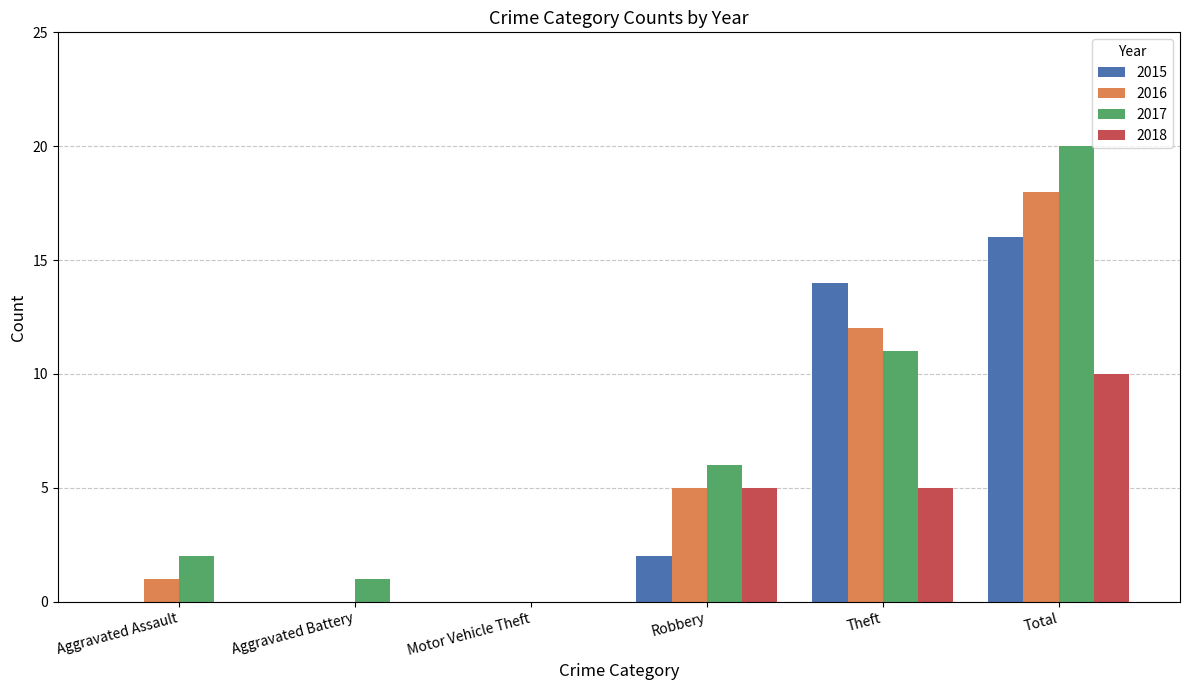

What is the spread (max minus min) of values at Aggravated Battery?

1